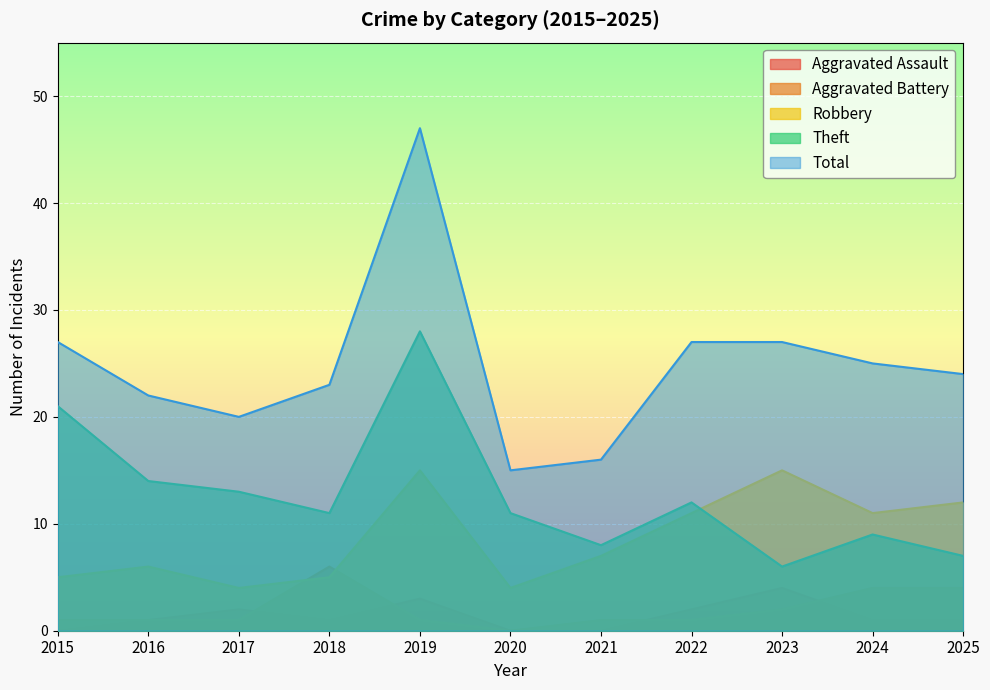

Read the Total value at 2015.

27